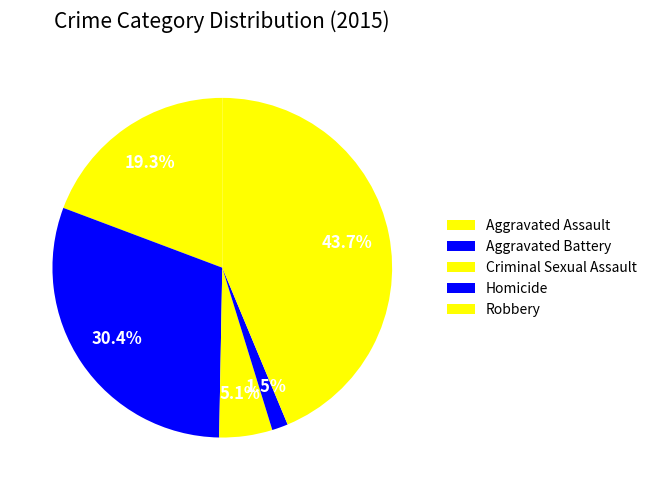

How many segments does this pie chart have?

5